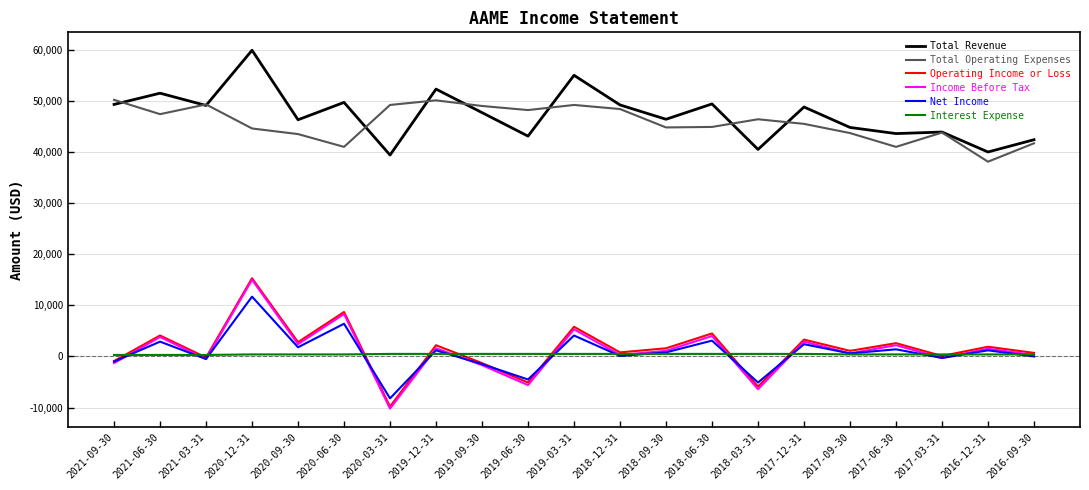

True or false: Total Operating Expenses and Interest Expense intersect in this chart.

False